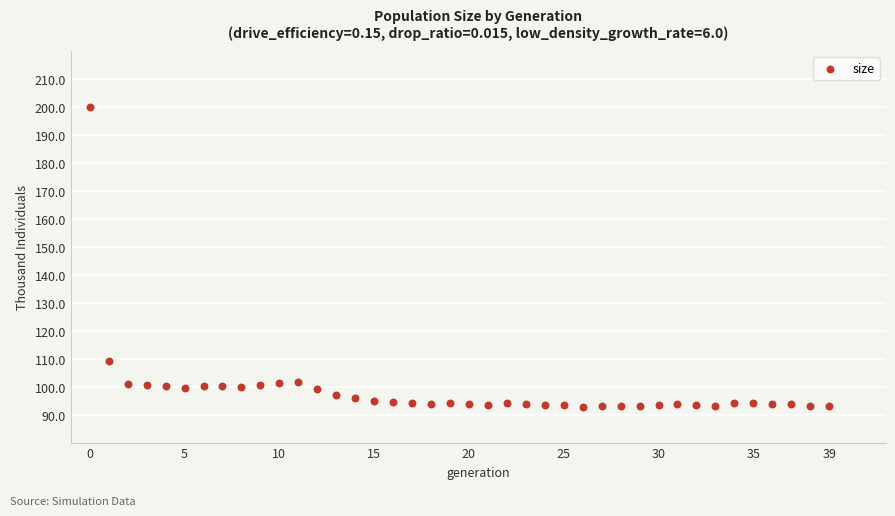

What Y value in the scatter plot is closest to 146?

109.3